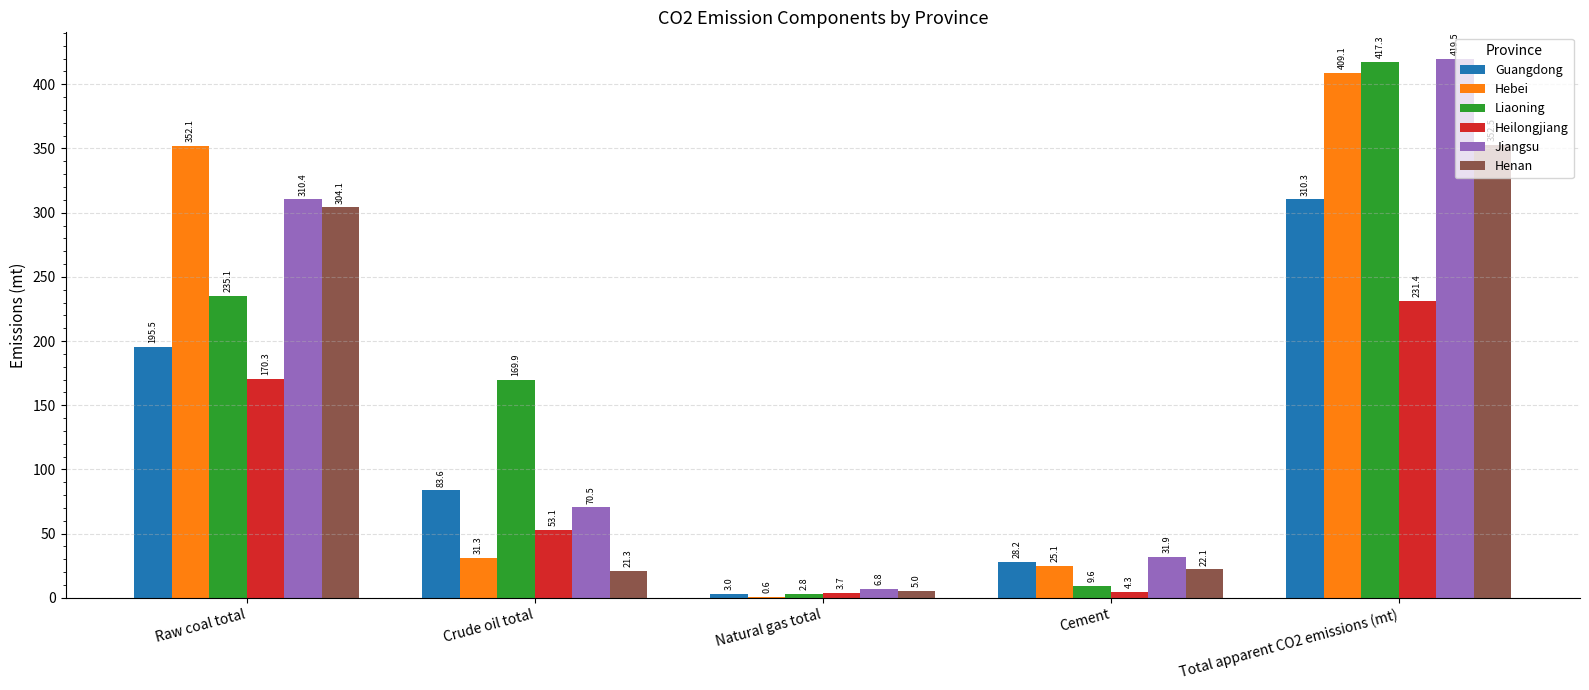

Is it true that Jiangsu equals 201.6 at Raw coal total?

False